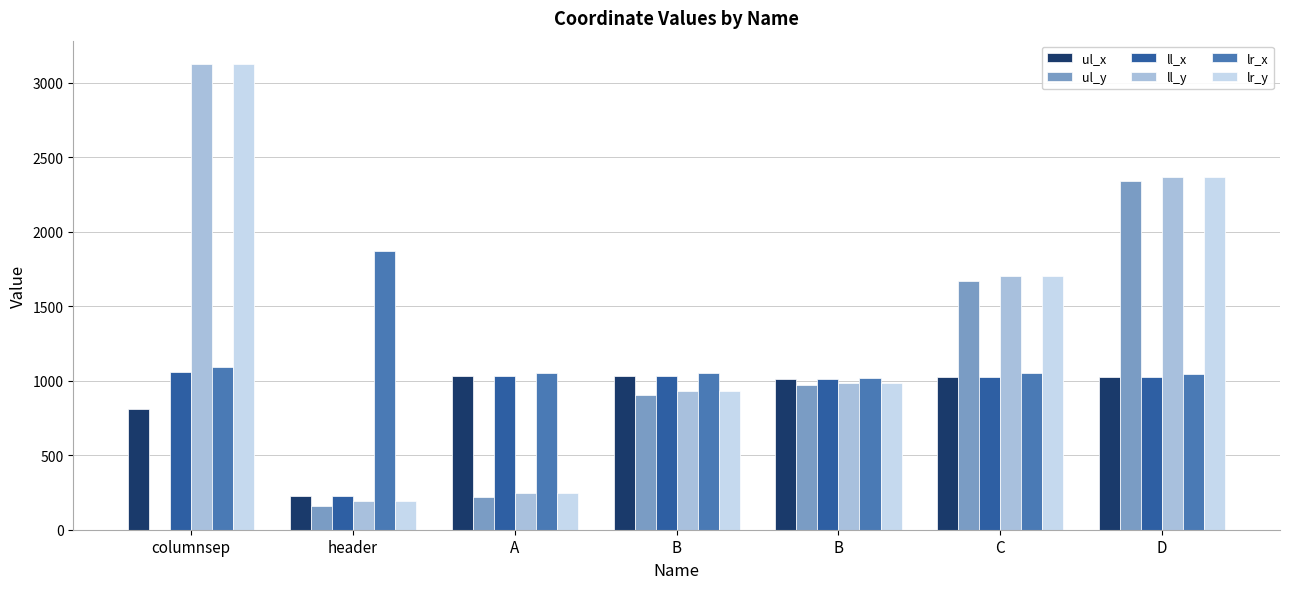

How many groups of bars are there?

7